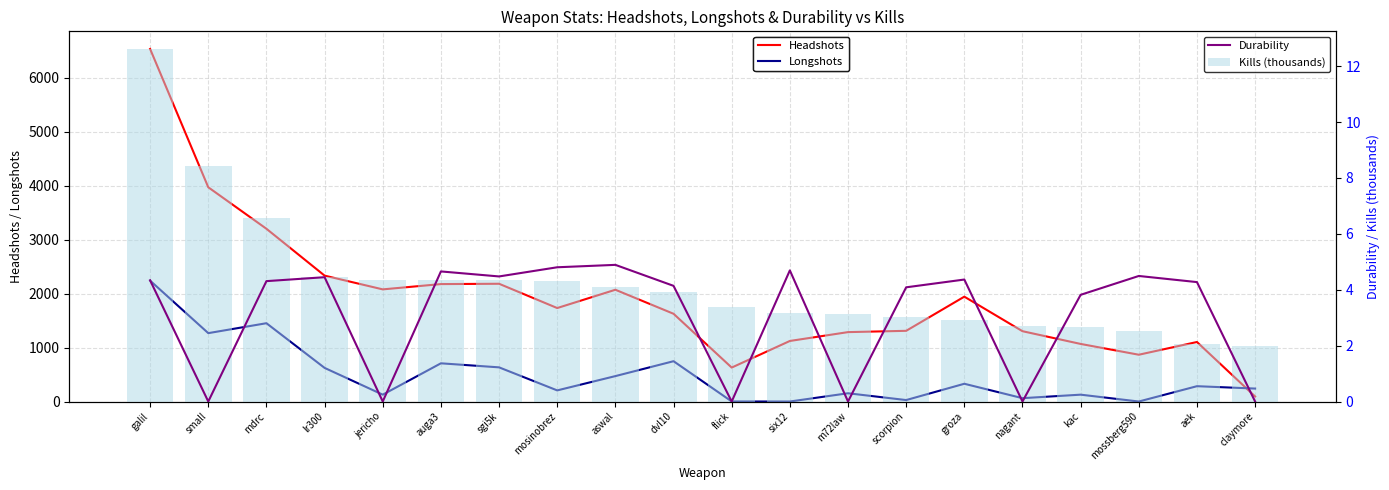

Which series has the widest spread of values?

Headshots